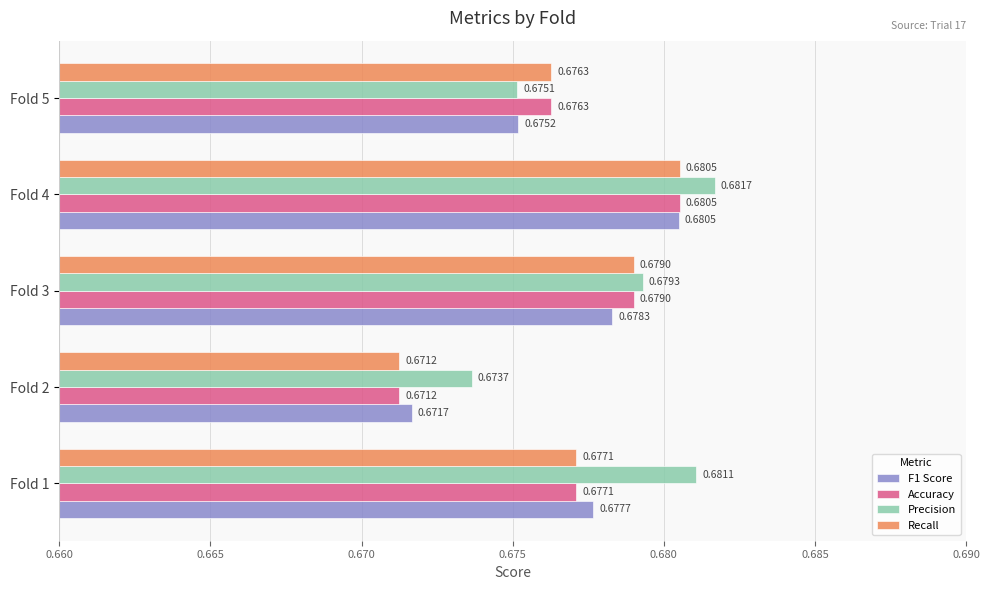

At which category is the sum across all series the highest?

Fold 4